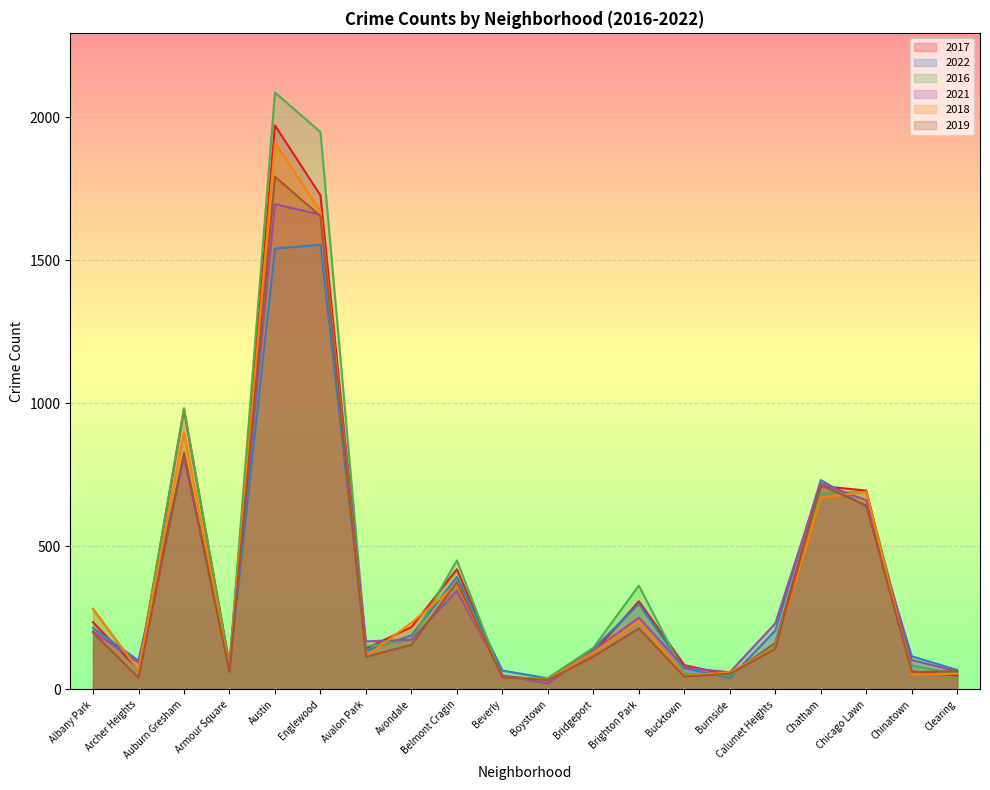

Which series has the largest total across all categories?

2016